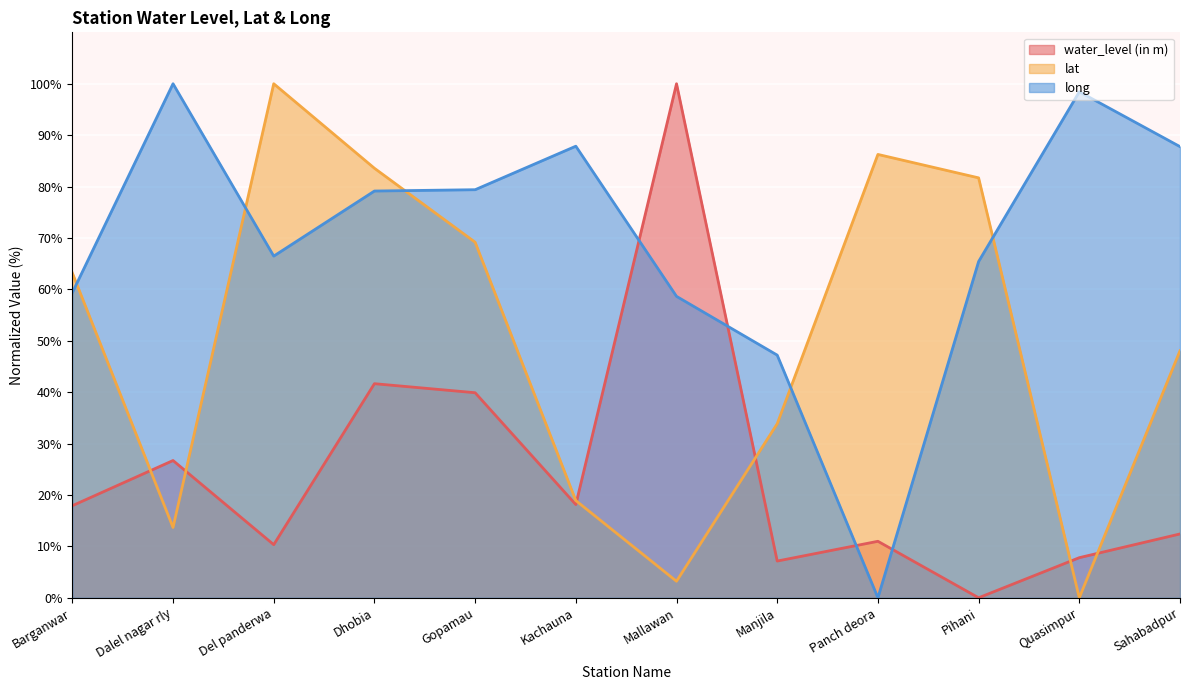

Which series ends up on top after the final intersection of long and water_level (in m)?

long